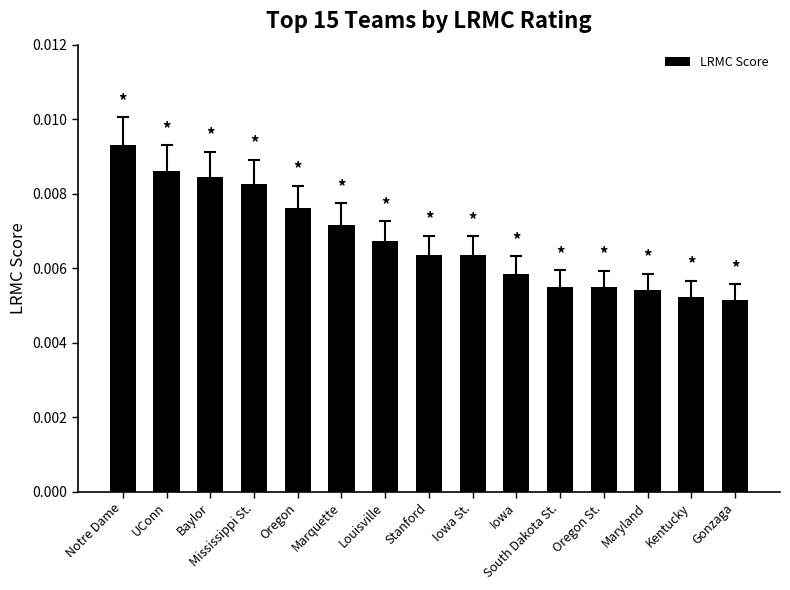

Which category has the highest value across all series?

Notre Dame